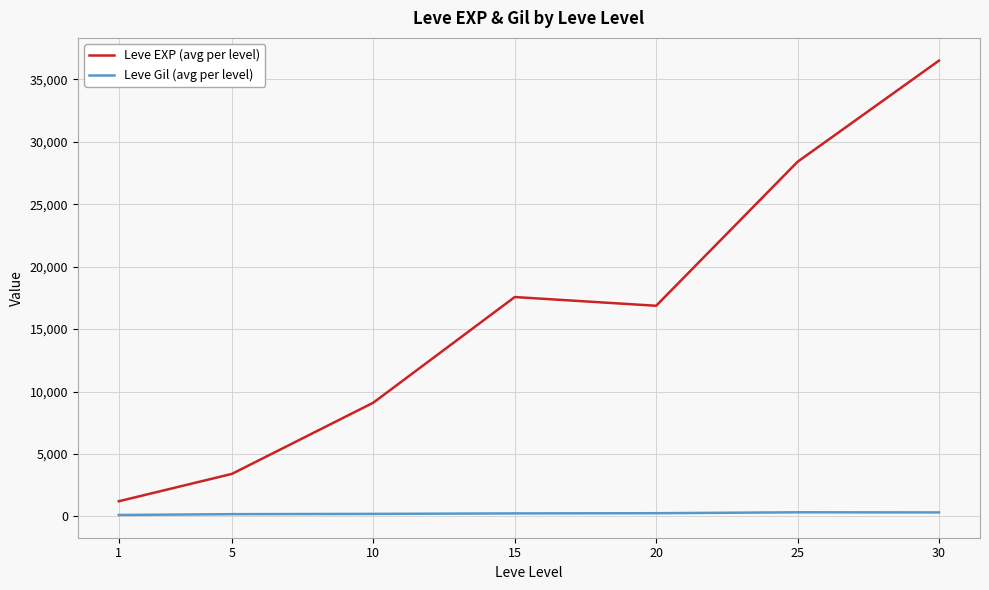

What is the maximum value shown in the chart?

36492.5